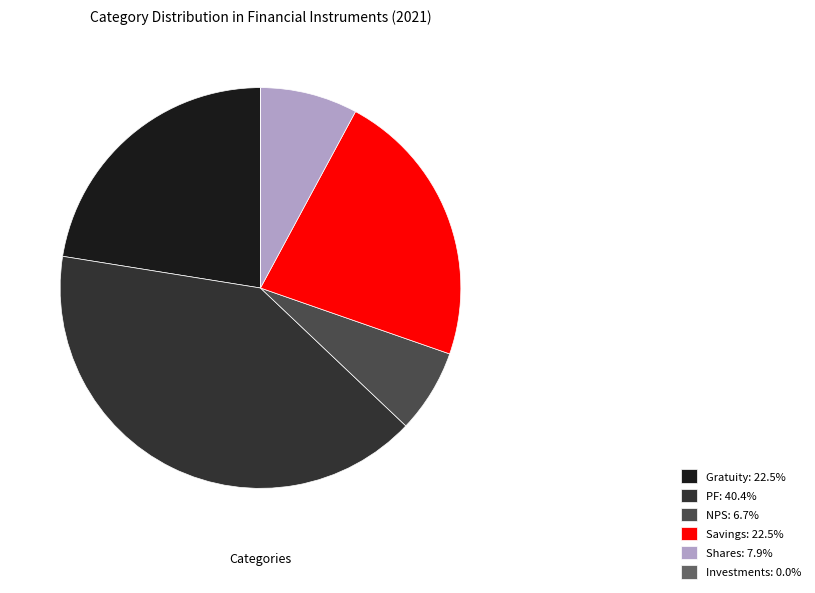

Is there any slice that represents more than half of the pie?

No